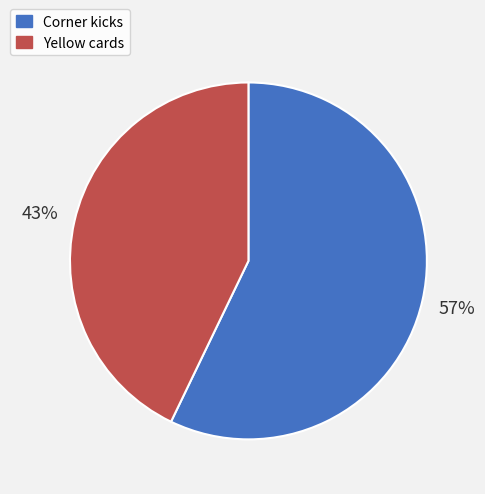

Is the sum of Yellow cards and Corner kicks greater than half?

Yes